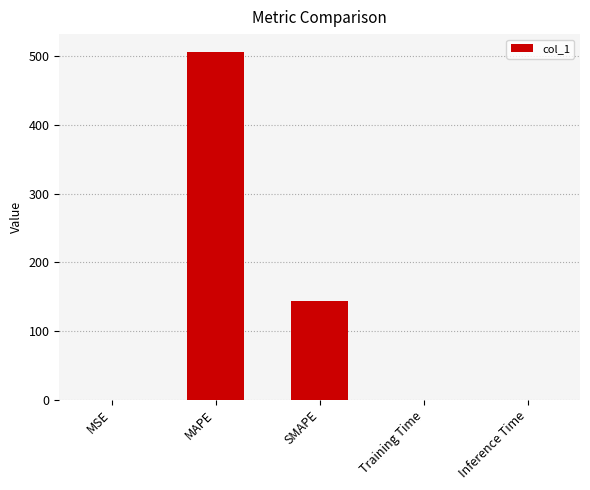

Where is the data nearest to the value 253?

SMAPE